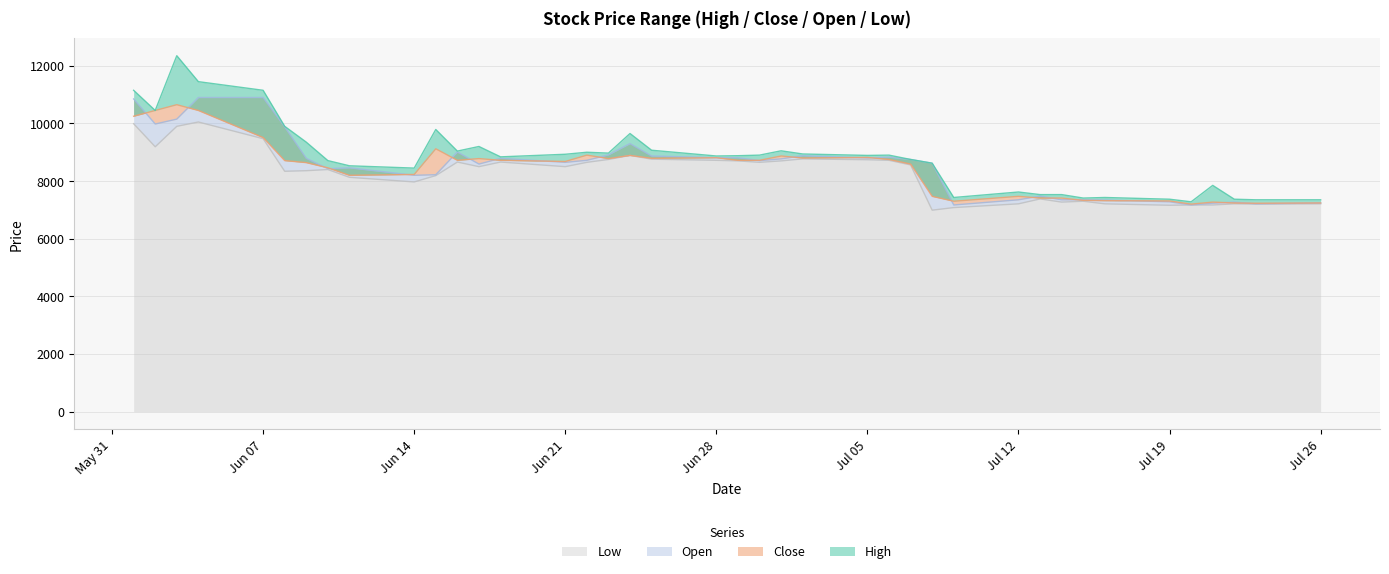

At which label is Close closest to 8925?

2021-06-22